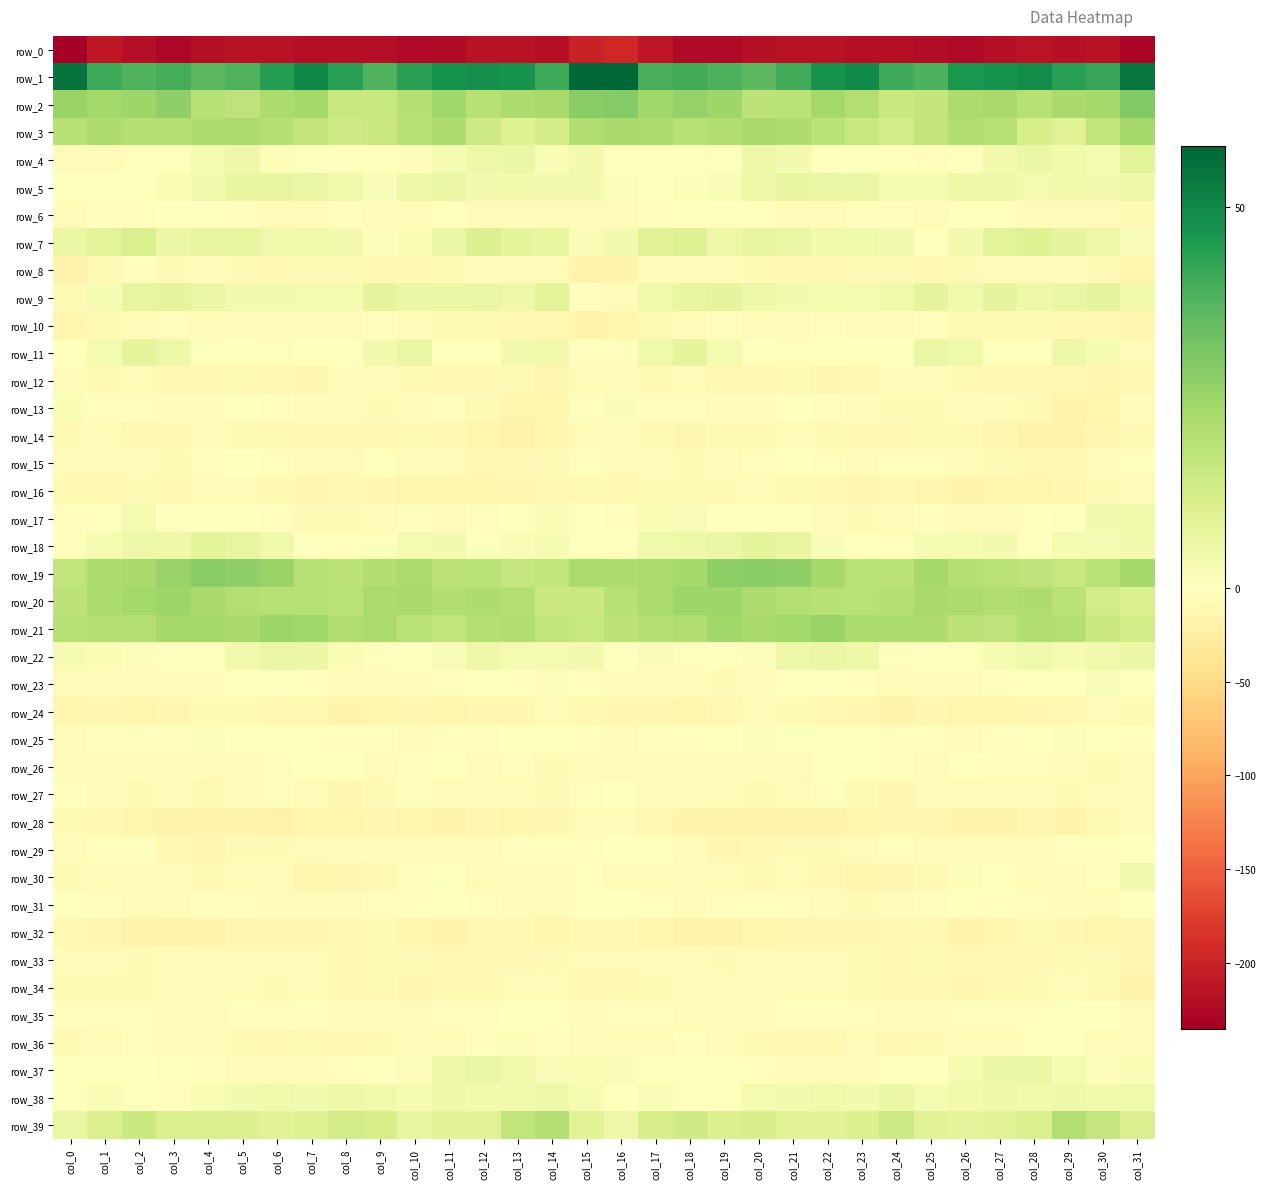

List the series in order of their peak value, lowest first.

row_0, row_32, row_24, row_14, row_16, row_12, row_34, row_33, row_28, row_8, row_10, row_31, row_26, row_27, row_29, row_6, row_35, row_15, row_36, row_25, row_23, row_13, row_30, row_17, row_38, row_22, row_37, row_5, row_11, row_9, row_18, row_4, row_7, row_39, row_3, row_20, row_21, row_19, row_2, row_1